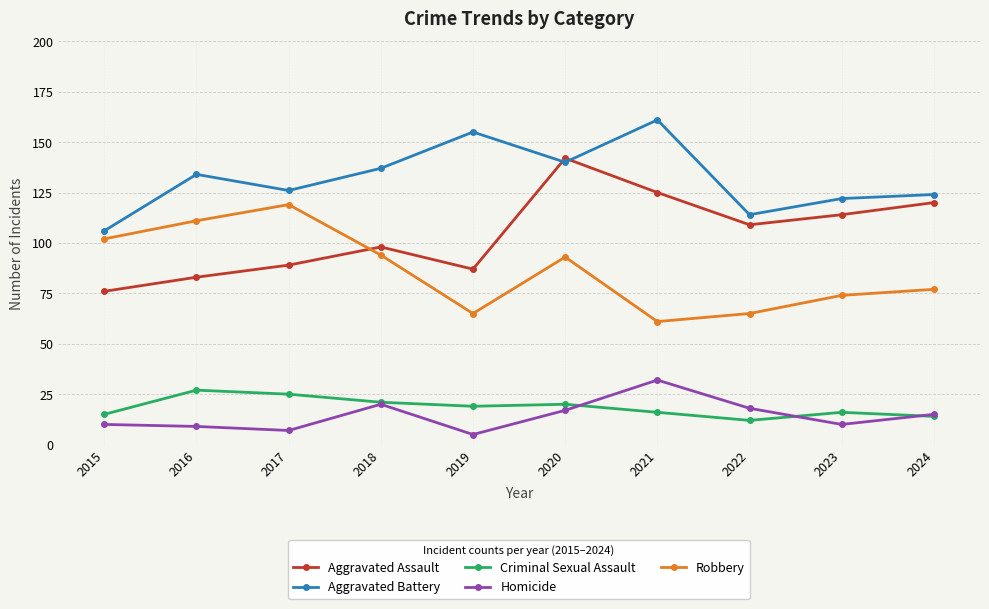

What is the difference between the Robbery values at 2016 and 2020?

18